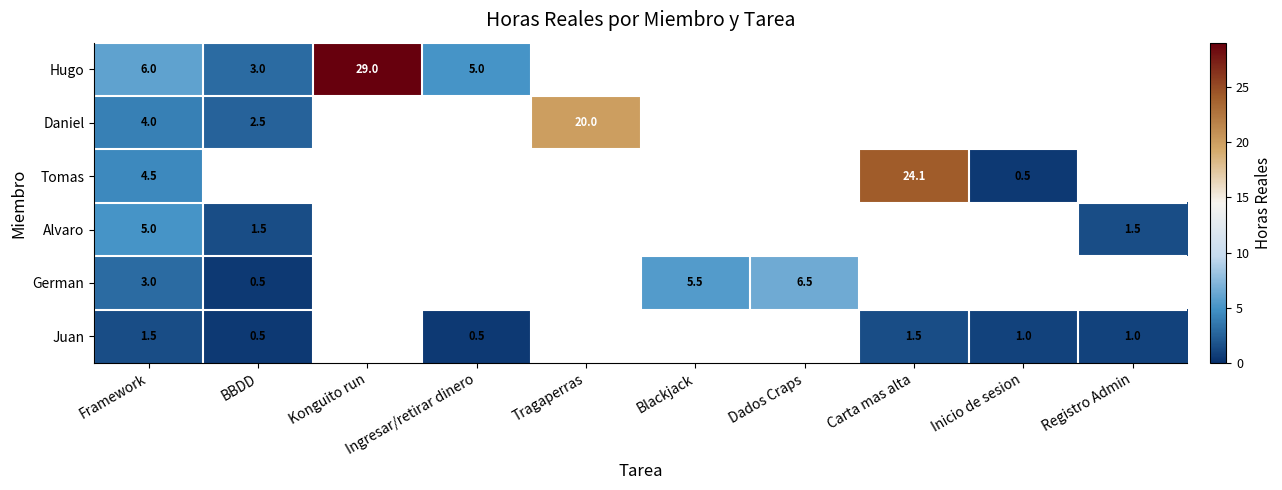

The Juan series shows 1.5 at Registro Admin. True or false?

False